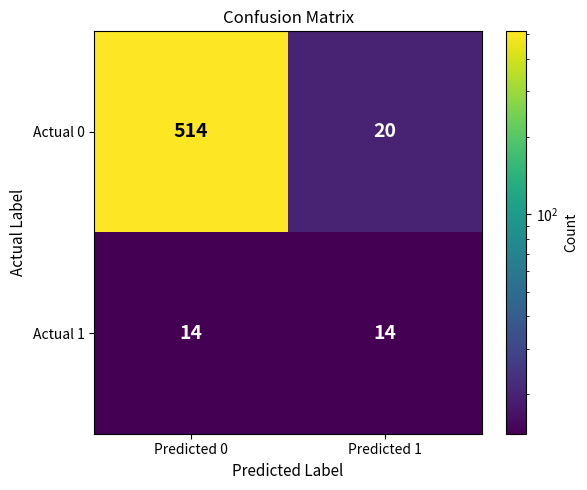

What is the maximum value shown in the chart?

514